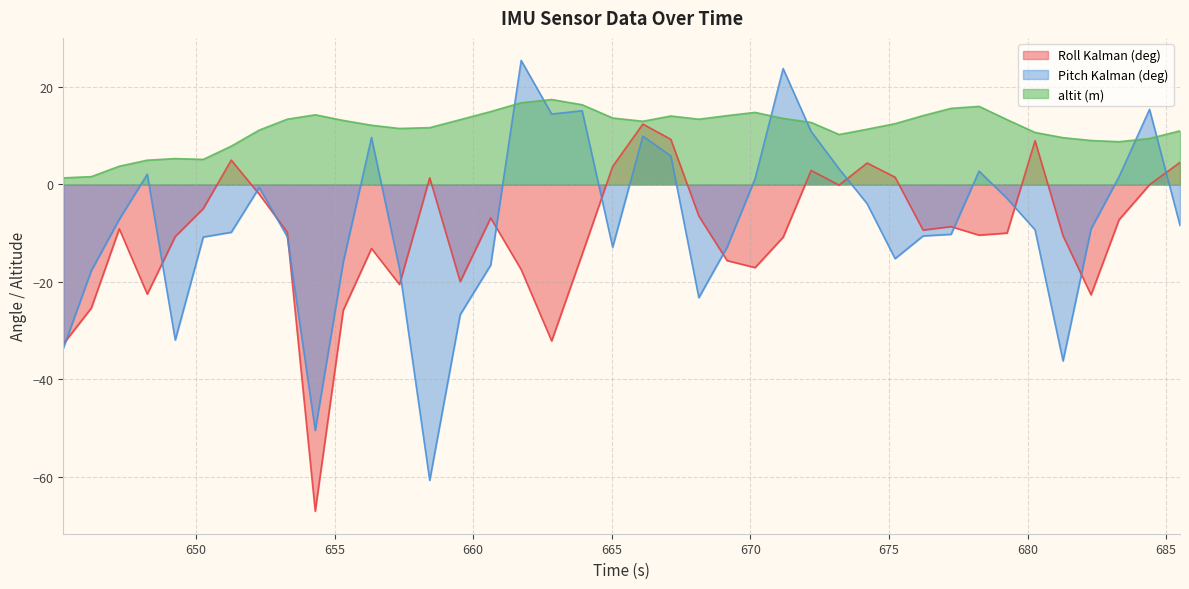

True or false: Pitch Kalman (deg) has a value of -28.1 at 657.34.

False